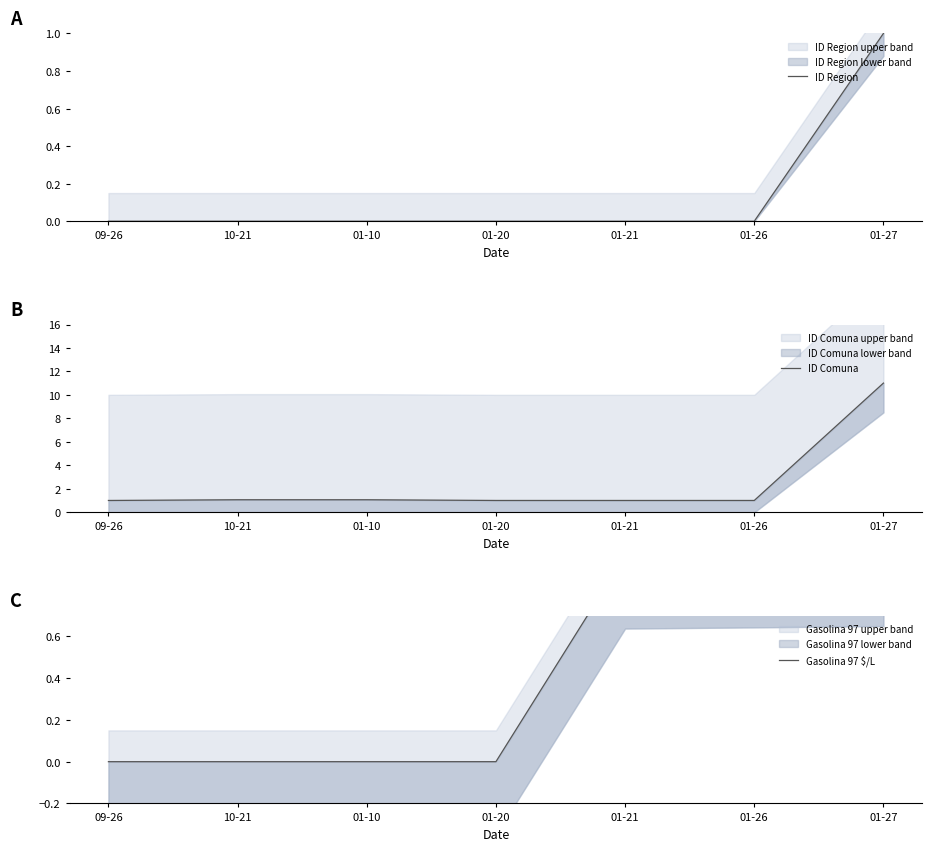

At which label does ID Comuna reach its peak?

01-27